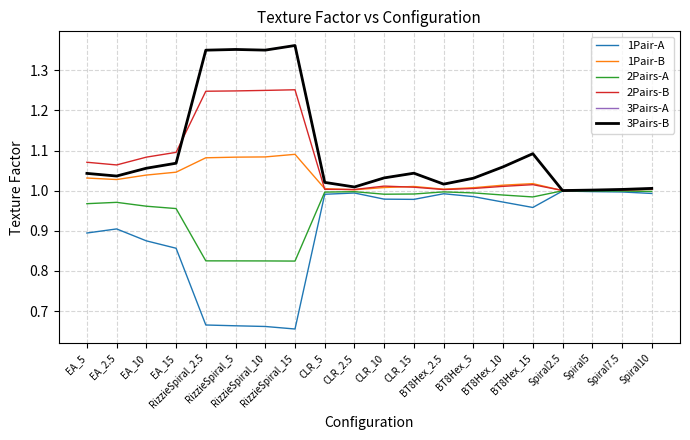

True or false: 2Pairs-B has a value of 2.1 at RizzieSpiral_2.5.

False